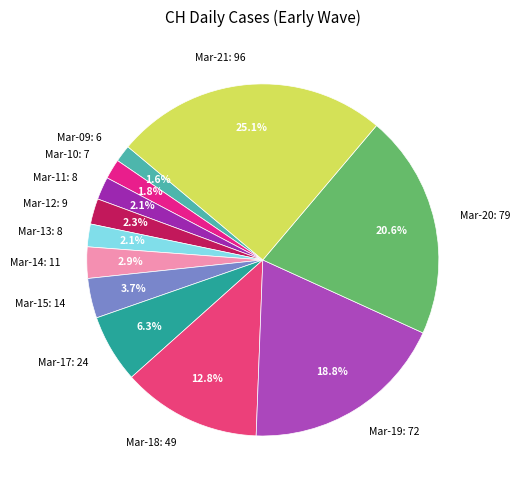

Does Mar-11: 8 represent more than half of the total?

No